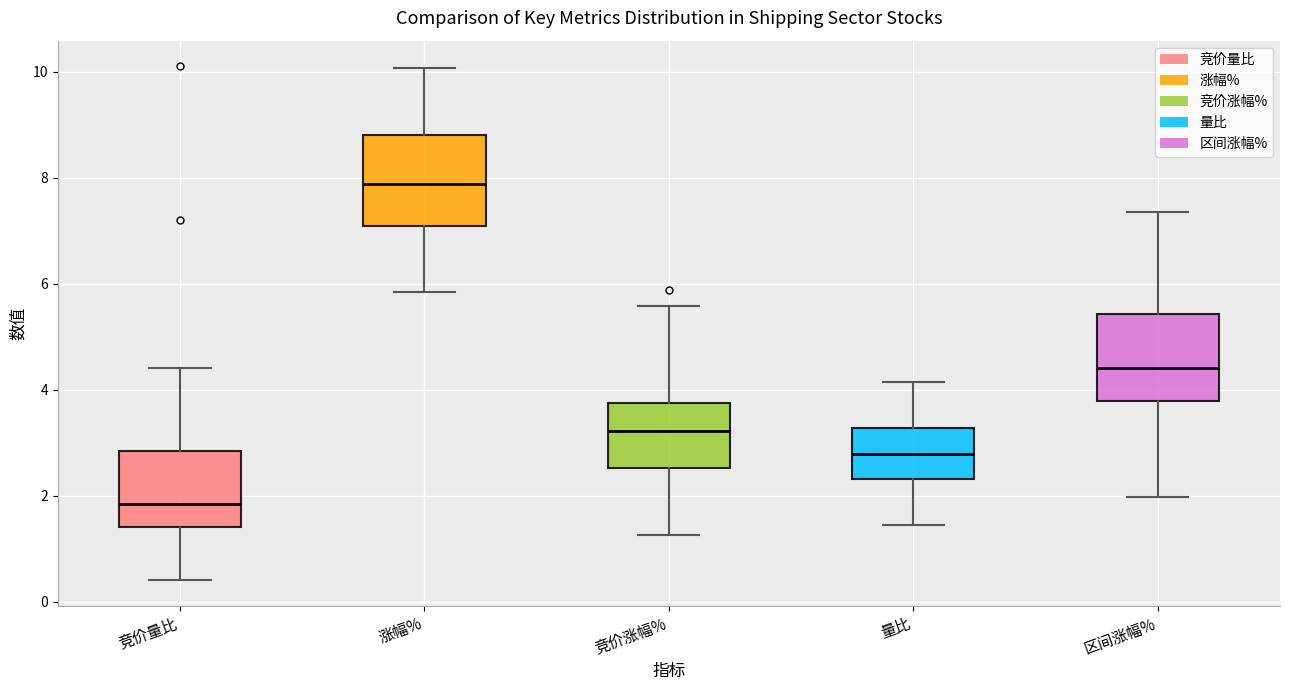

Which box has the highest median line?

涨幅%